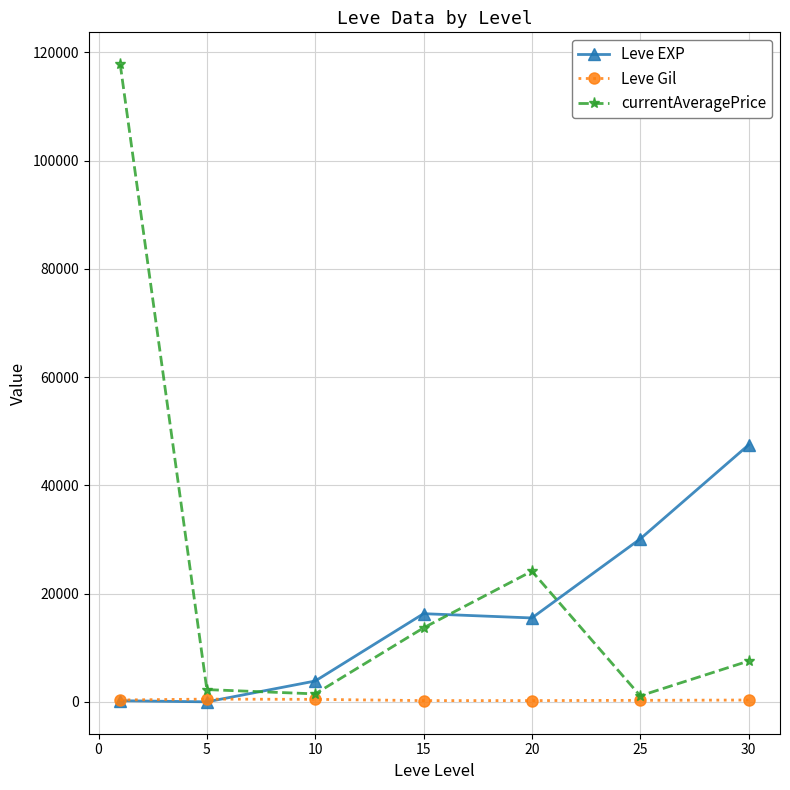

Which series has the largest total across all categories?

currentAveragePrice